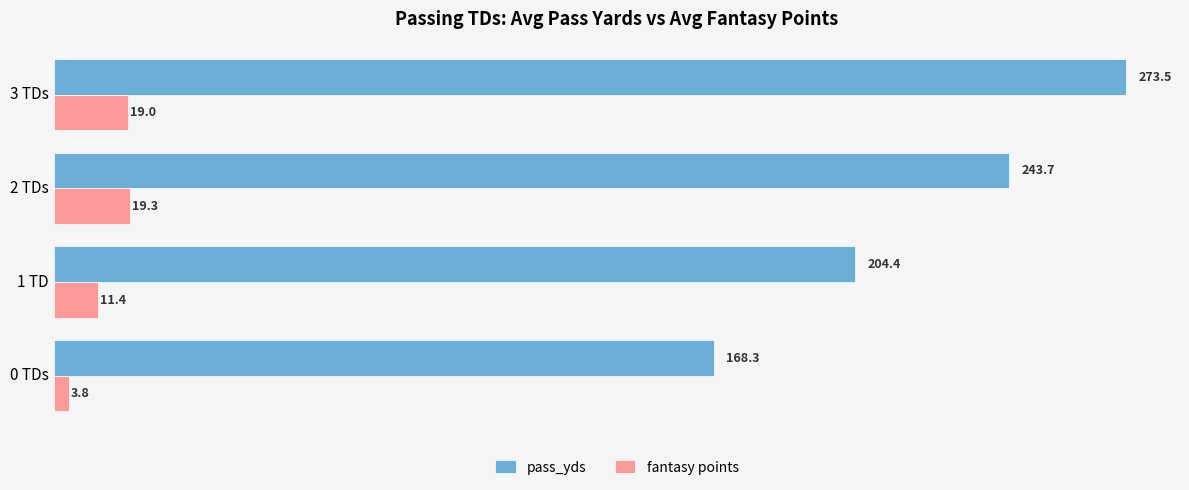

At how many categories does at least one series exceed 57?

4